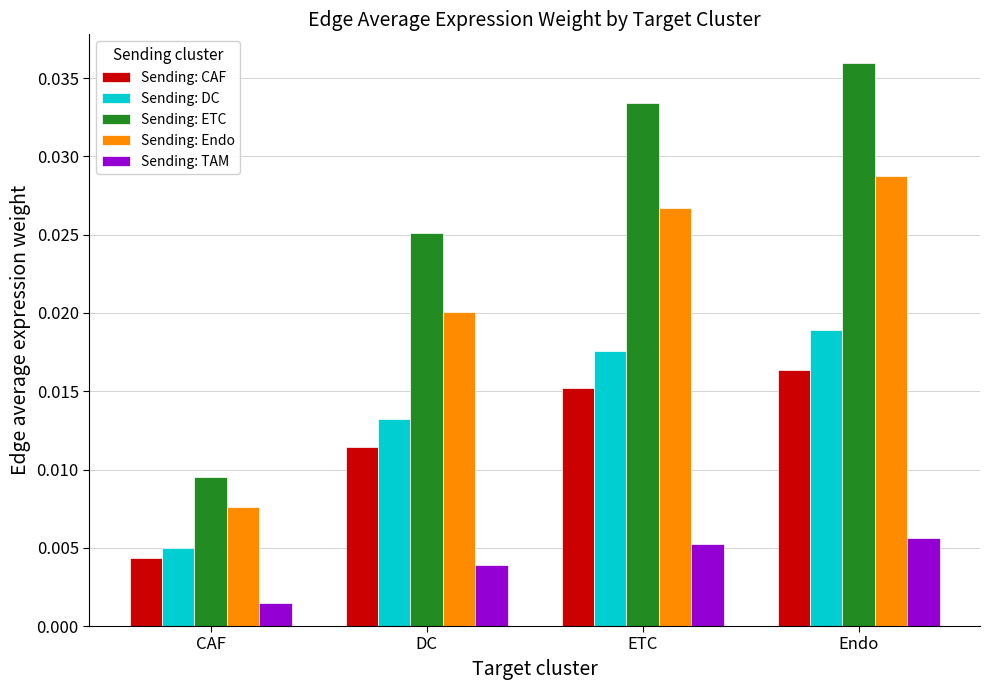

How many Sending: ETC values are between 0 and 1?

4